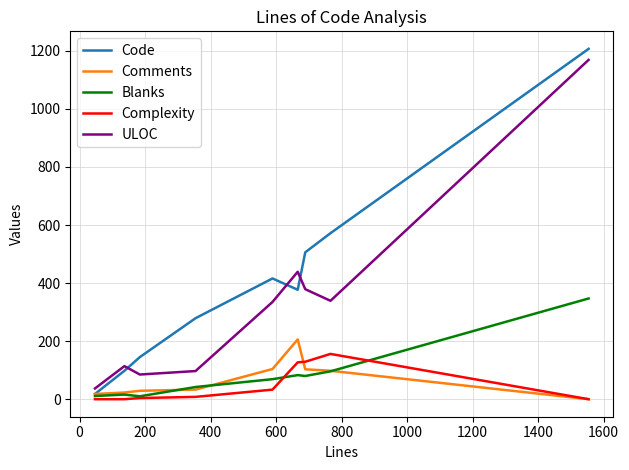

What is the average value of the Comments series?

68